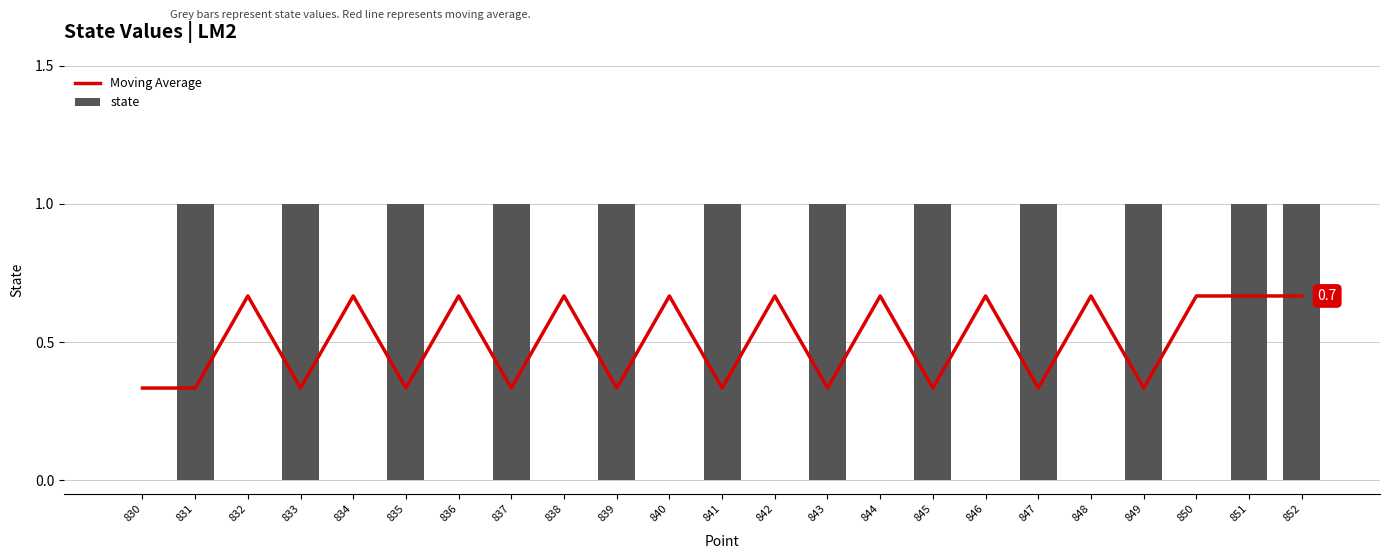

What is the average value of the state series?

0.5